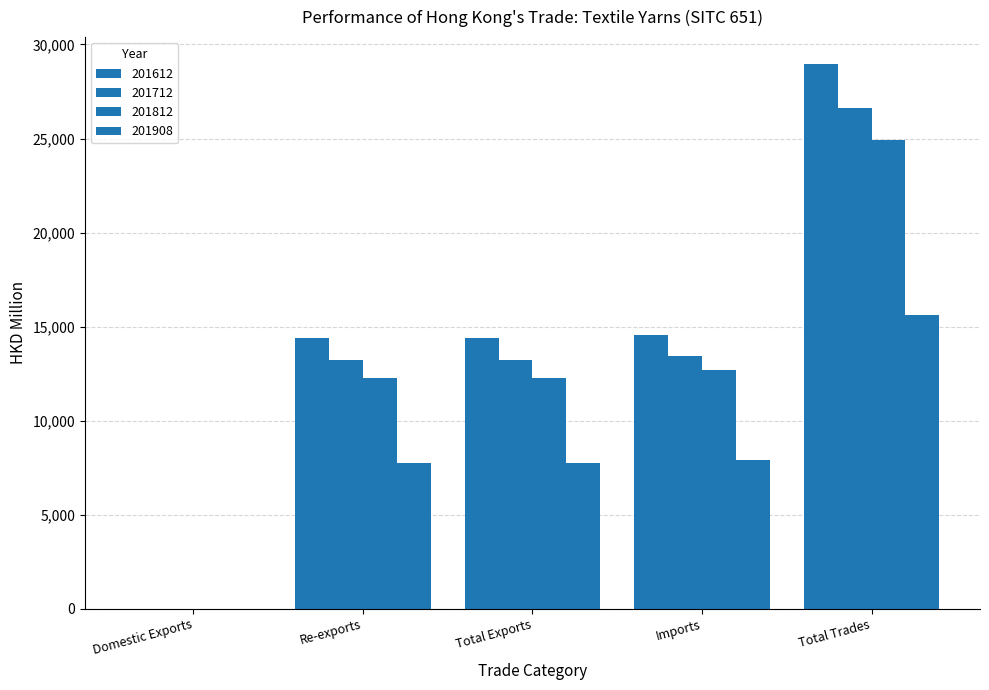

Rank the series at Imports from highest to lowest value.

201612, 201712, 201812, 201908